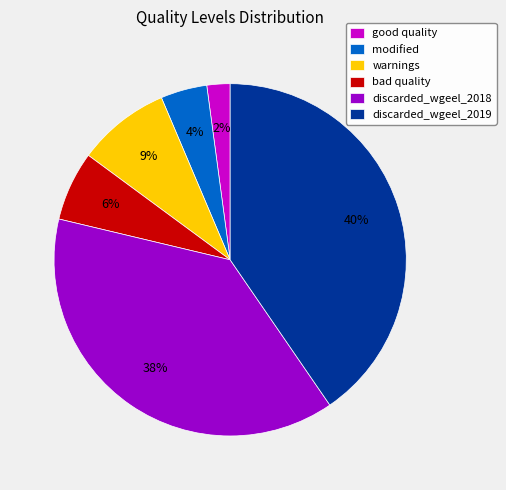

Rank the categories by value from highest to lowest.

discarded_wgeel_2019, discarded_wgeel_2018, warnings, bad quality, modified, good quality